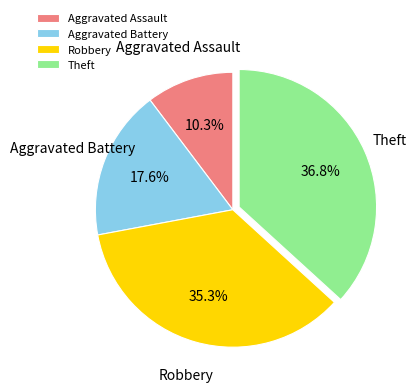

True or false: Theft accounts for 37% of the total.

True